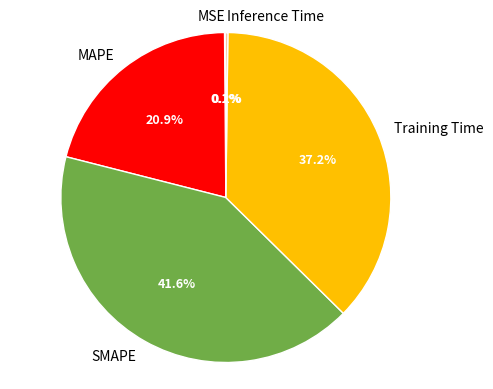

What percentage is the MAPE slice, to the nearest percent?

21%